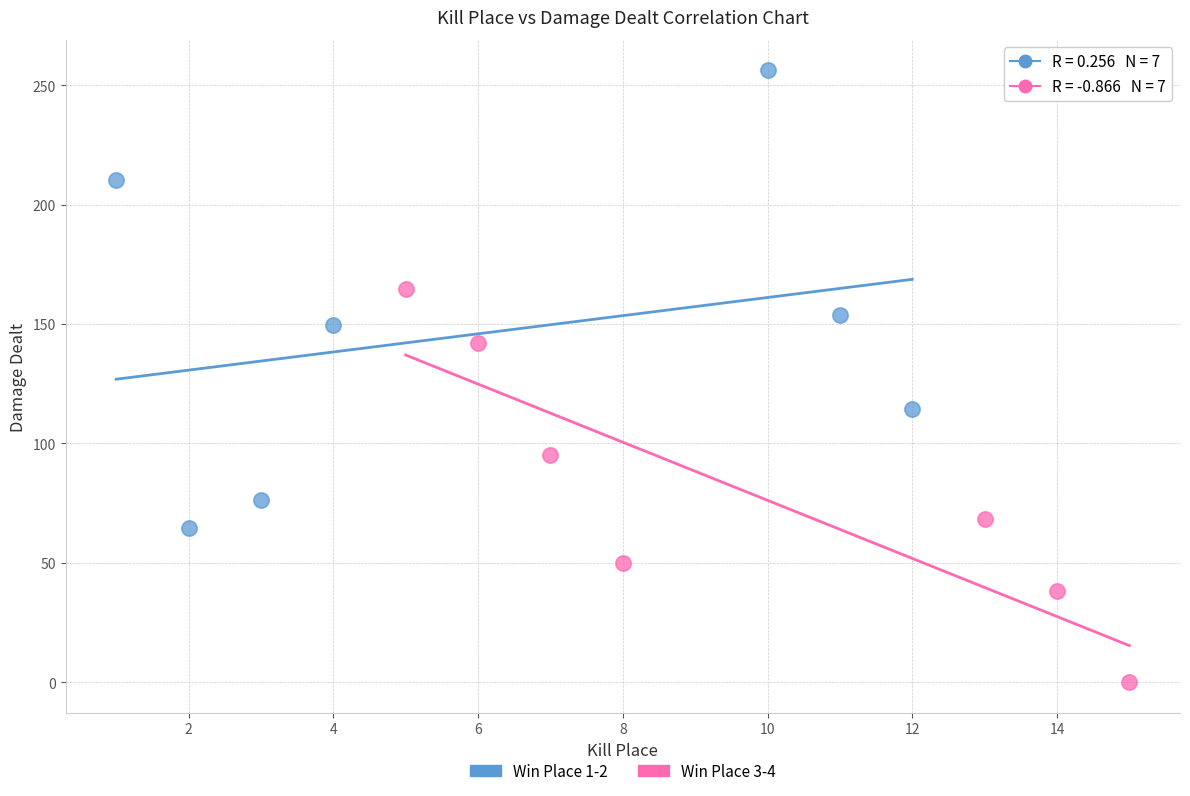

Which series contains the lowest Y value?

Win Place 3-4